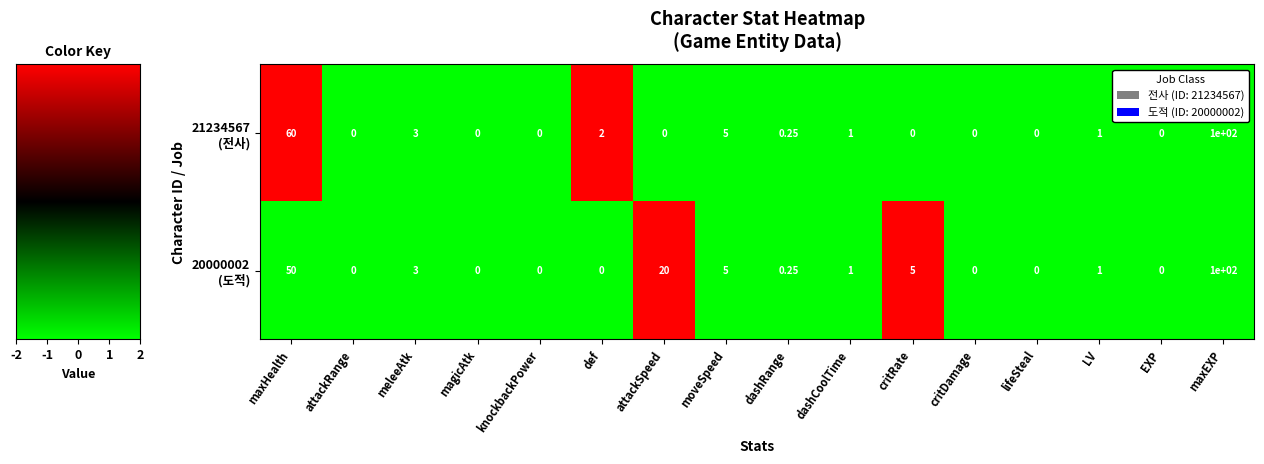

At which category does the chart reach its peak across all series?

maxEXP